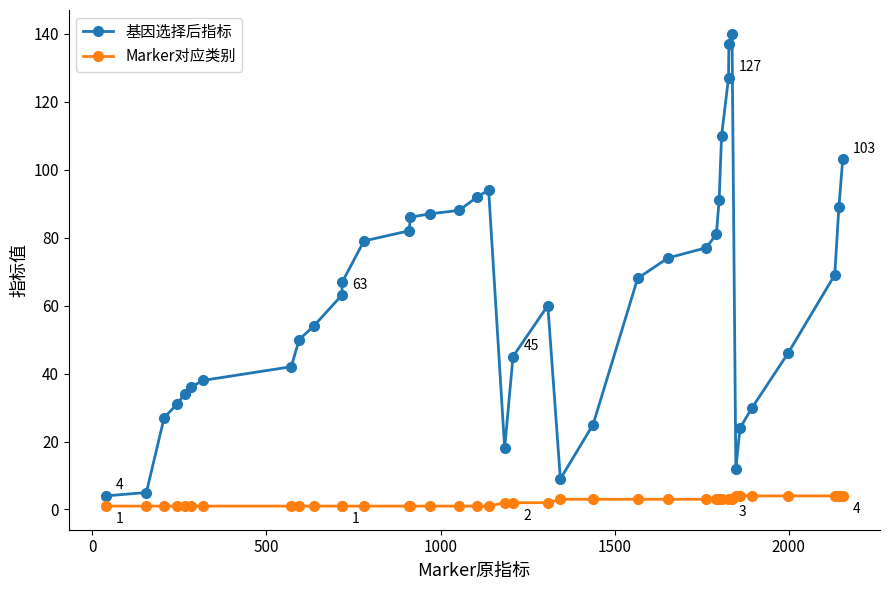

What is the sum of all 基因选择后指标 values?

2494